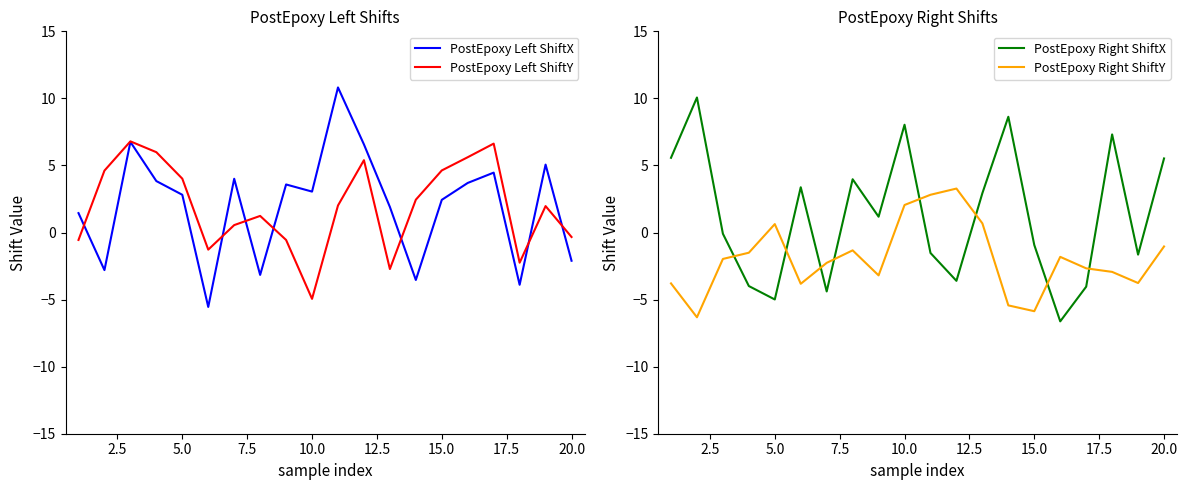

True or false: PostEpoxy Right ShiftX has a value of 9.7 at 20.0.

False